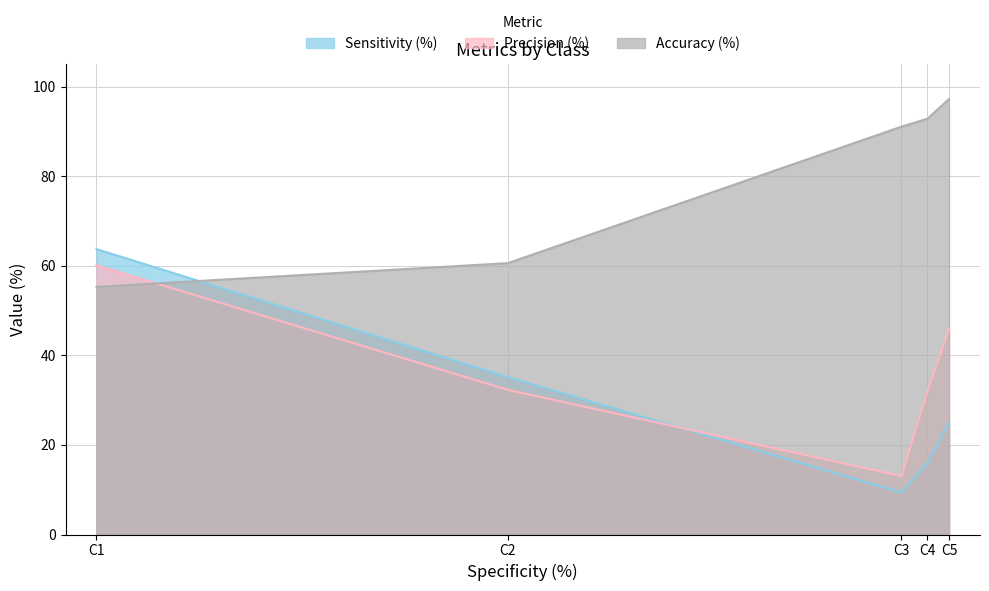

At which label is Precision (%) closest to 36?

C2